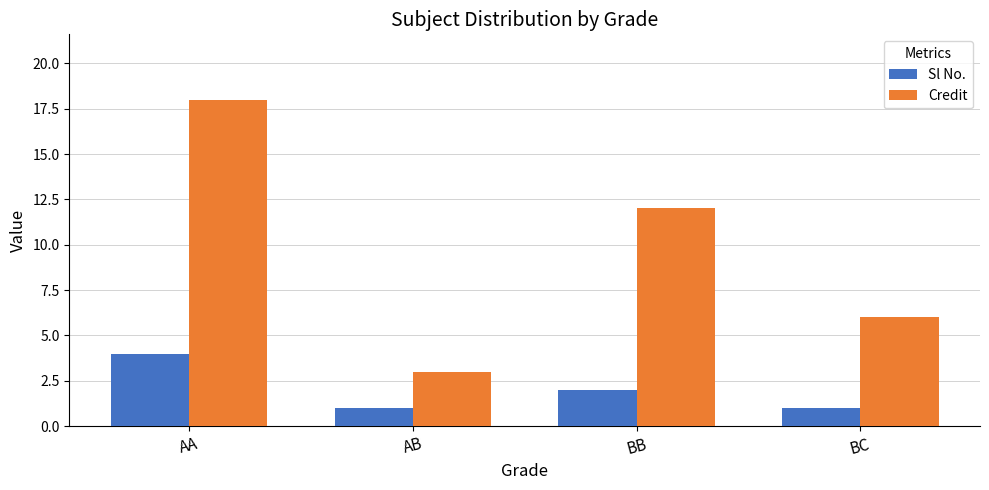

Which category has the highest value in the Sl No. series?

AA